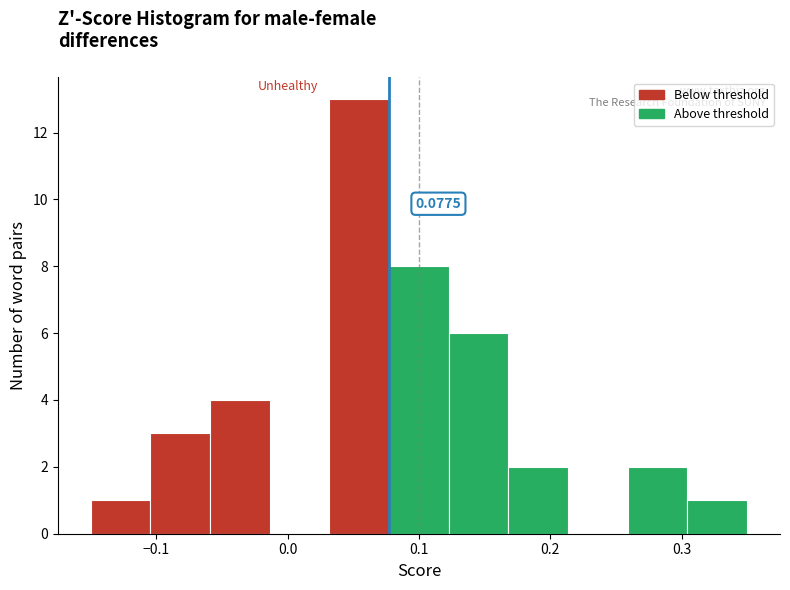

Which range on the x-axis has the tallest bar?

0.03 to 0.08